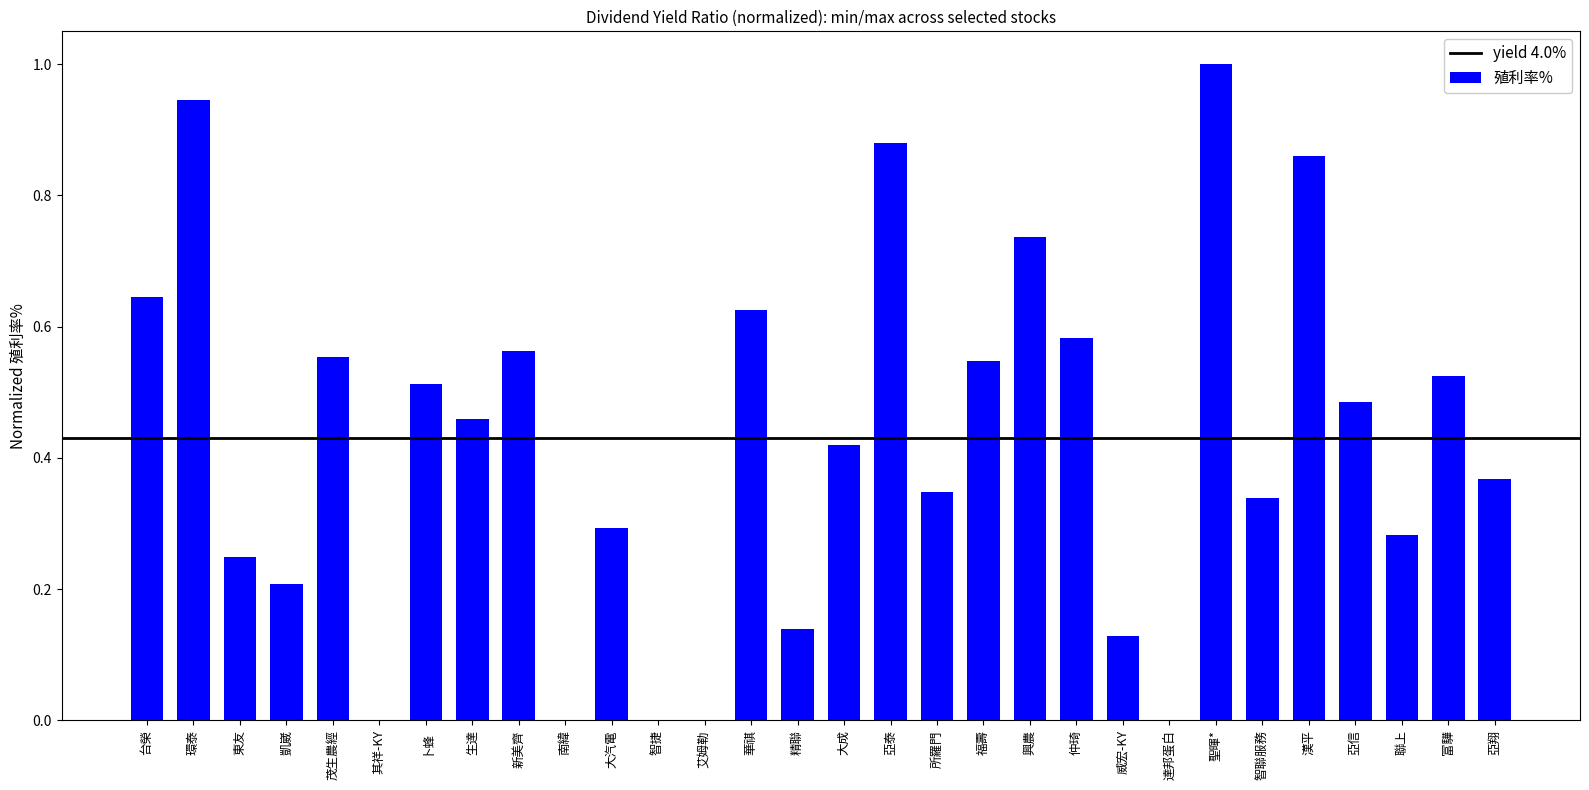

Which category has the highest value across all series?

聖暉*